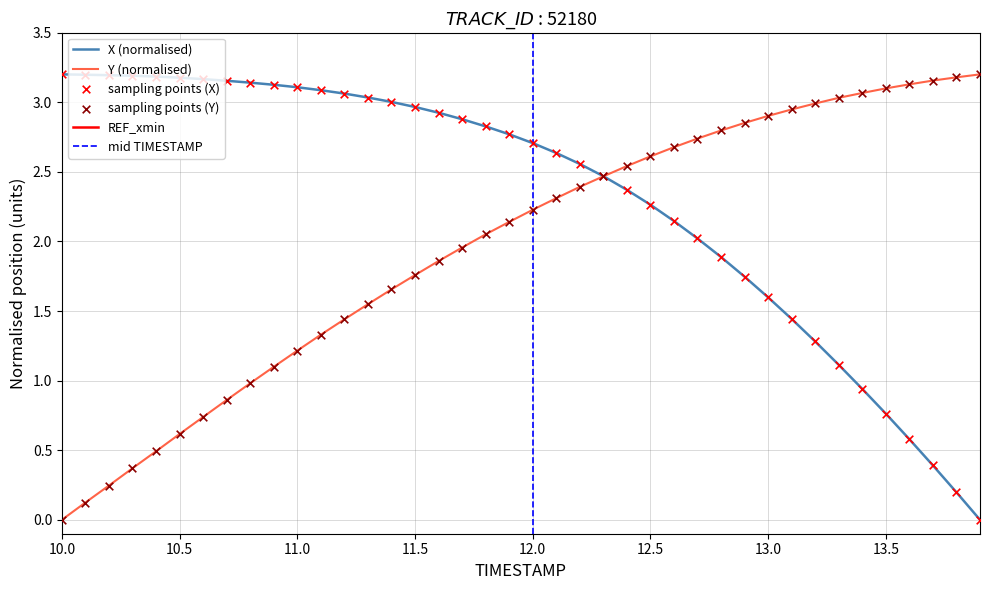

Is it true that Y (normalised) equals 0.6 at 10.5?

True